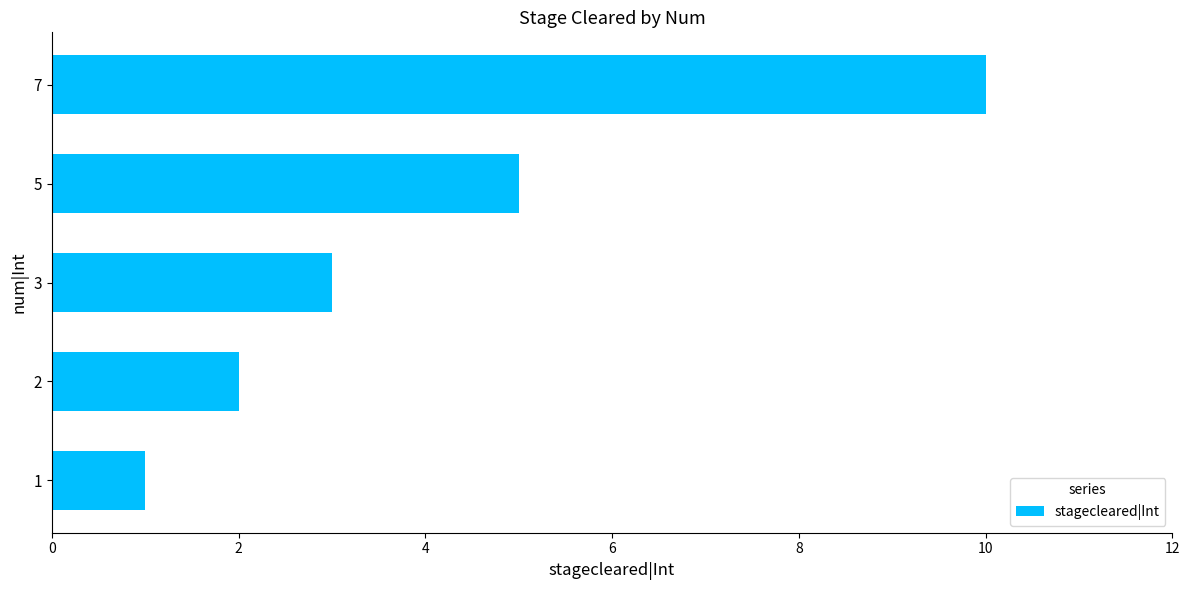

Rank the categories by value from lowest to highest.

1, 2, 3, 5, 7